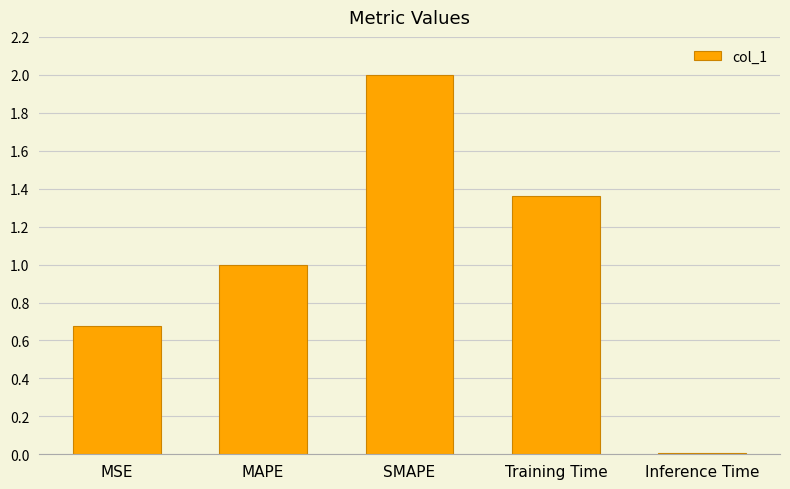

List the labels in order of value, largest first.

SMAPE, Training Time, MAPE, MSE, Inference Time